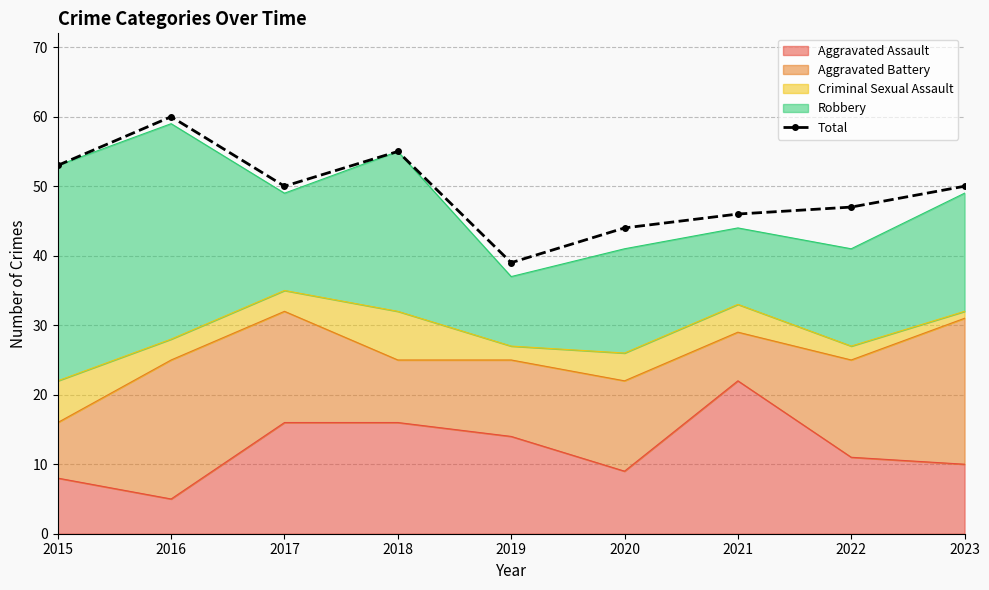

What is the value of the 6th point from the left?

44